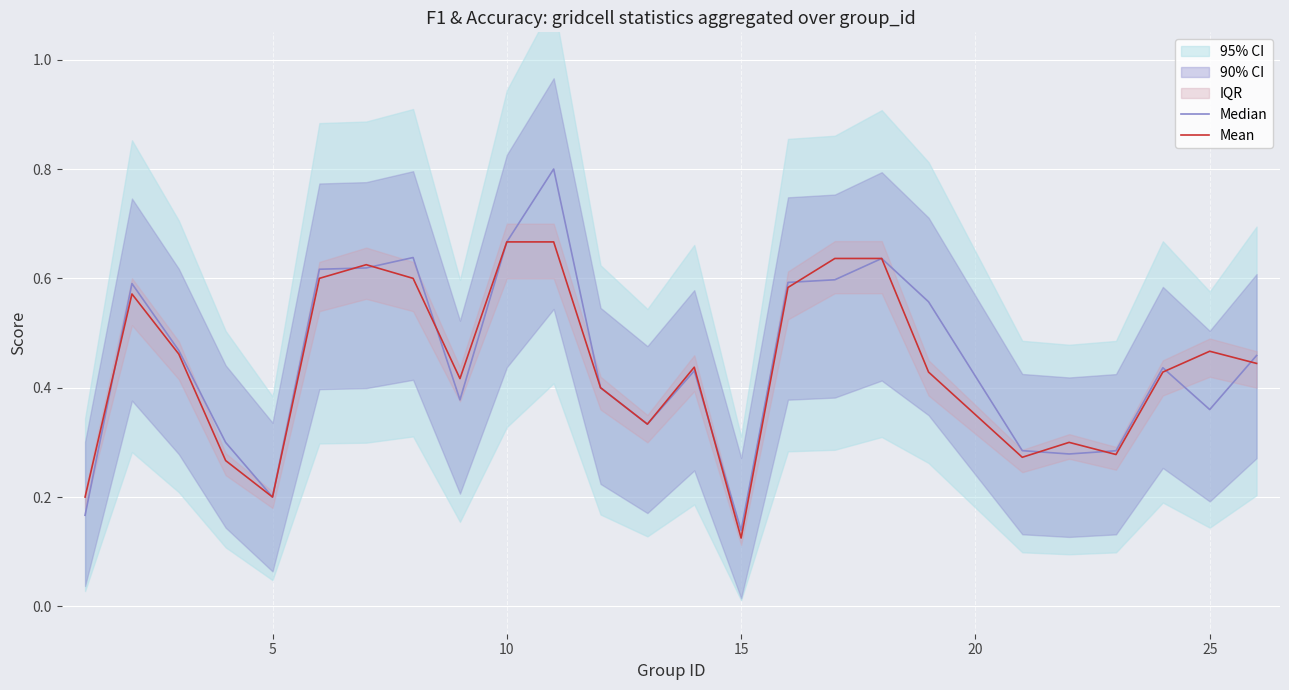

What is the difference between the maximum and second lowest values in the Median series?

0.6